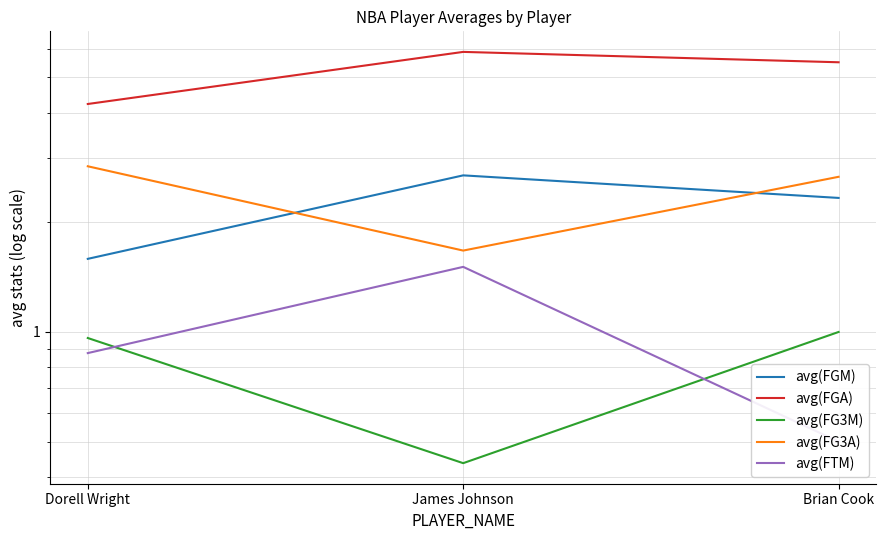

Is it true that avg(FGA) equals 4.2 at Dorell Wright?

True